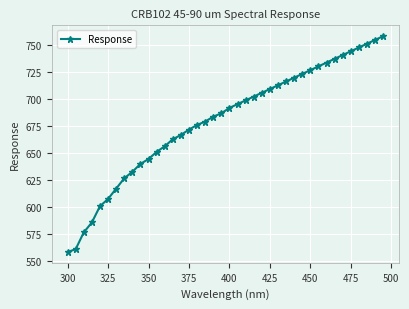

What is the value of the 7th point from the left?

617.2